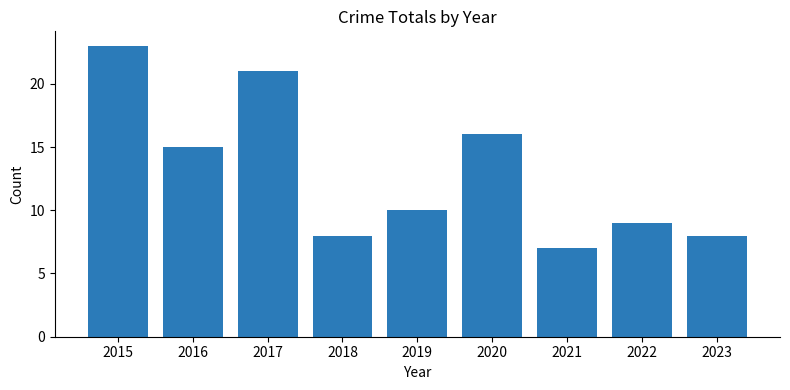

How many data points does each series have?

9